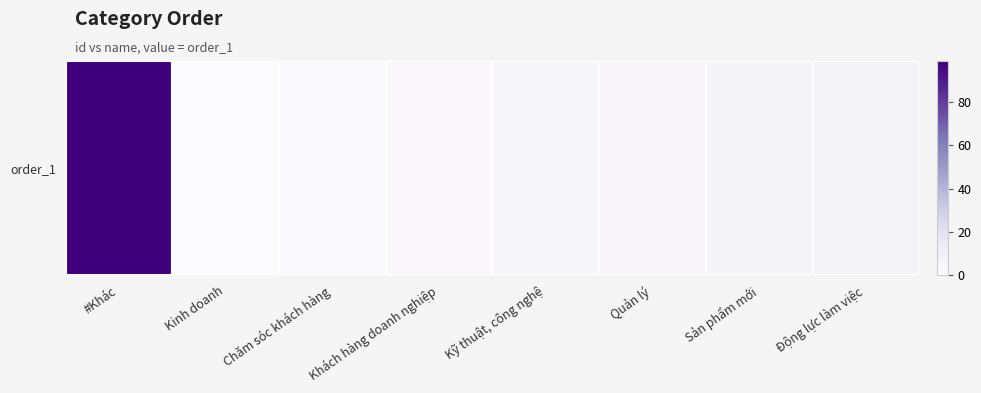

Rank the categories by value from highest to lowest.

#Khác, Động lực làm việc, Sản phẩm mới, Quản lý, Kỹ thuật, công nghệ, Khách hàng doanh nghiệp, Chăm sóc khách hàng, Kinh doanh